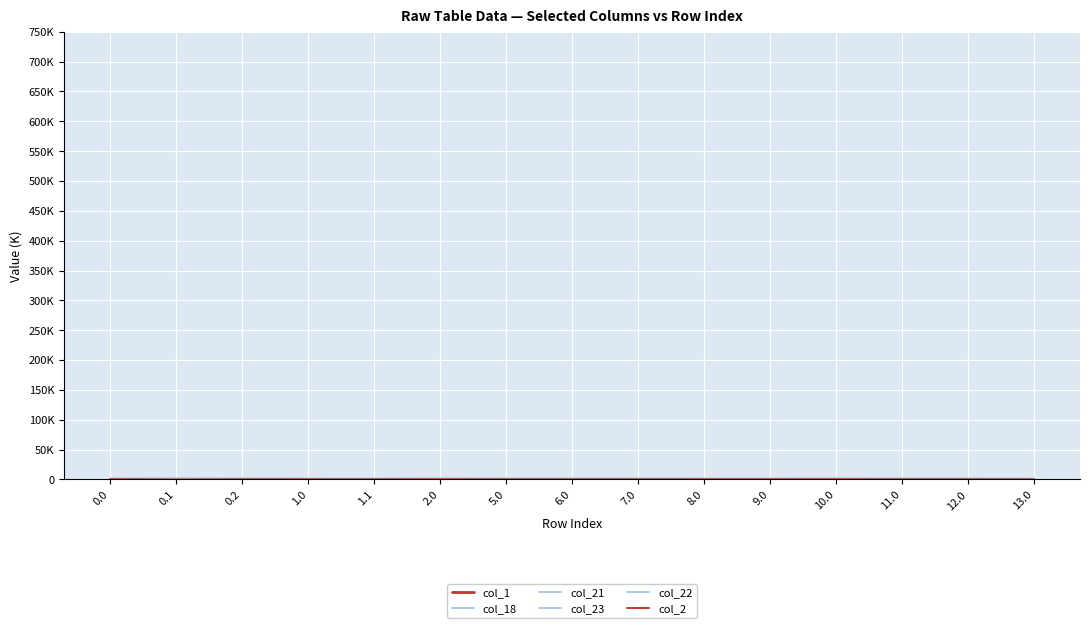

At which category does col_21 reach its first local peak?

1.0